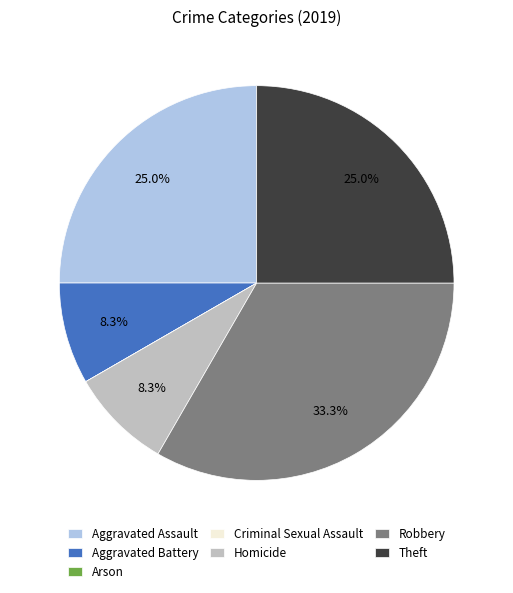

Do Aggravated Assault and Aggravated Battery together represent more than half of the pie?

No